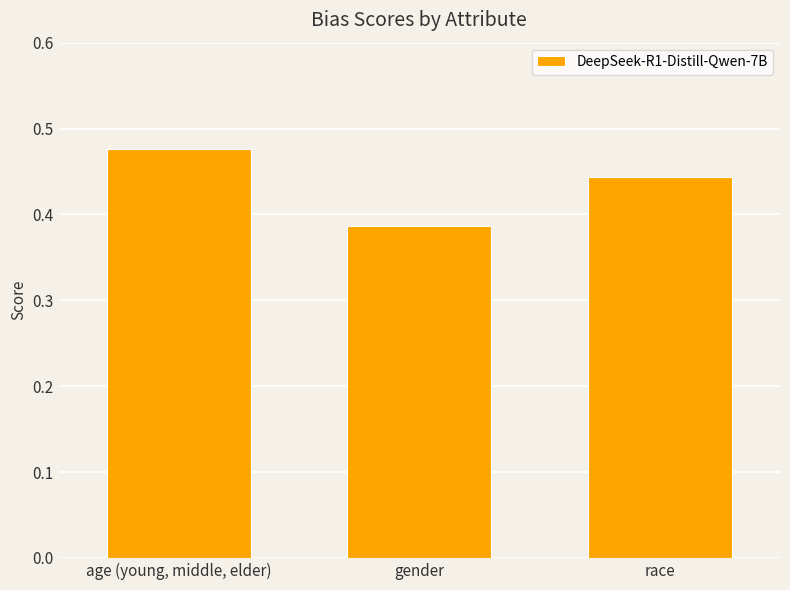

Are the bars grouped side by side (vs. stacked)?

No